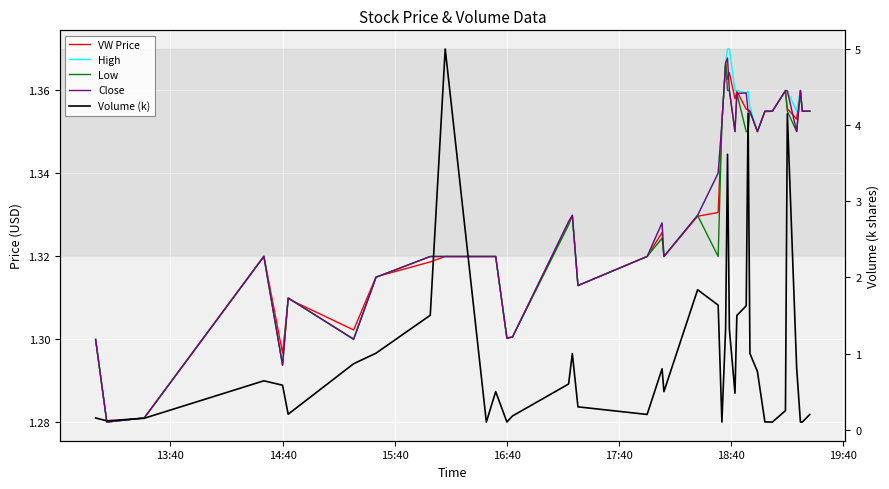

How many intersections are there between Low and VW Price?

5